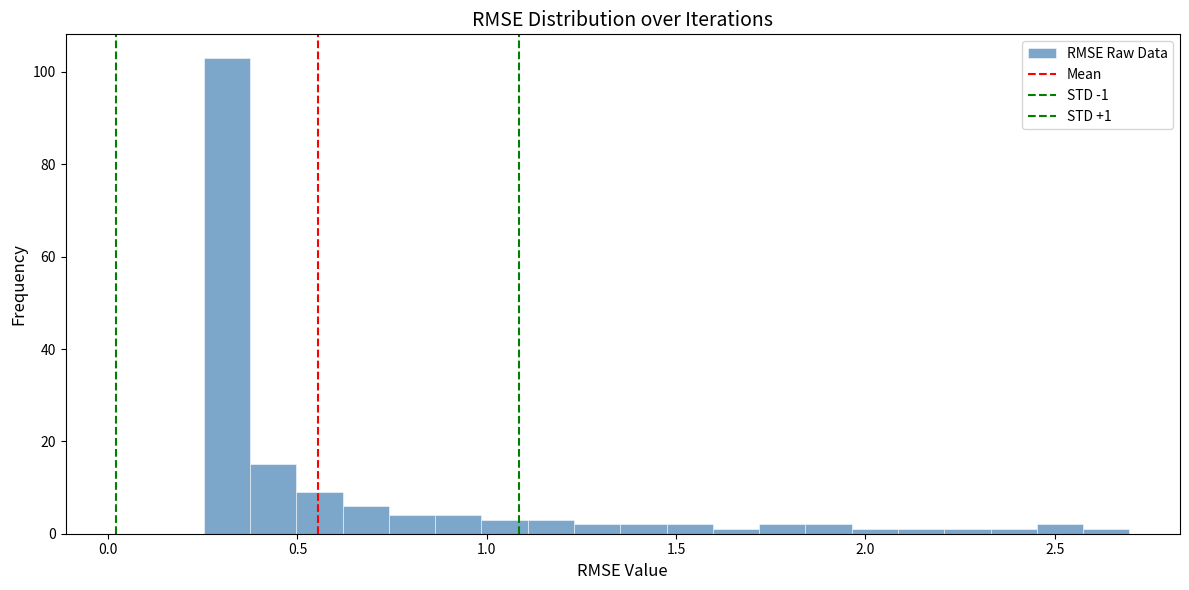

Read against the x-axis, roughly where is the centre of the tallest bar?

0.30